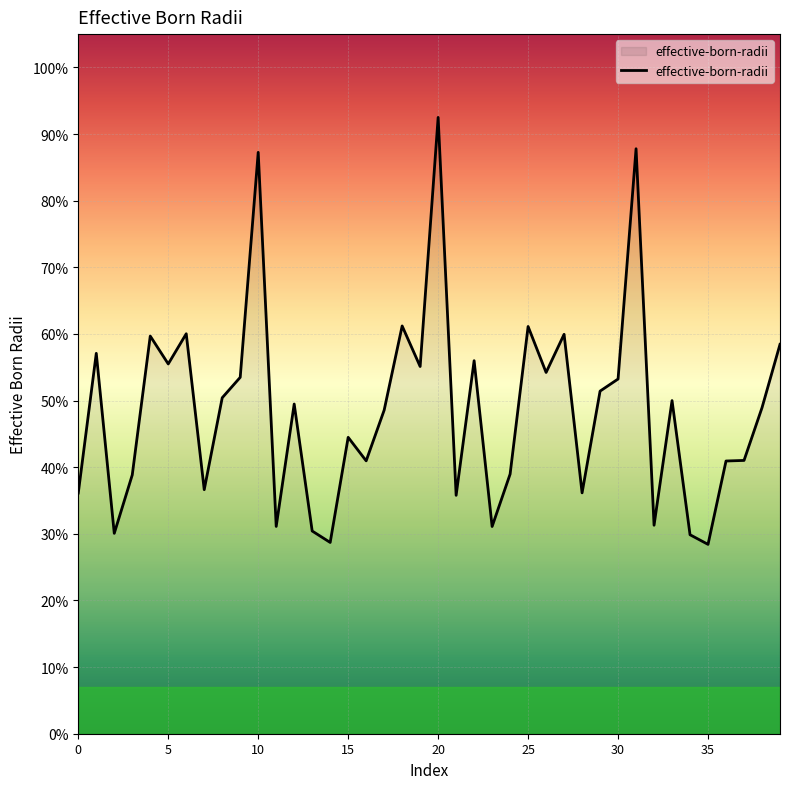

List the labels in order of value, largest first.

20, 31, 10, 18, 25, 6, 27, 4, 39, 1, 22, 5, 19, 26, 9, 30, 29, 8, 33, 12, 38, 17, 15, 37, 16, 36, 24, 3, 7, 28, 0, 21, 32, 11, 23, 13, 2, 34, 14, 35